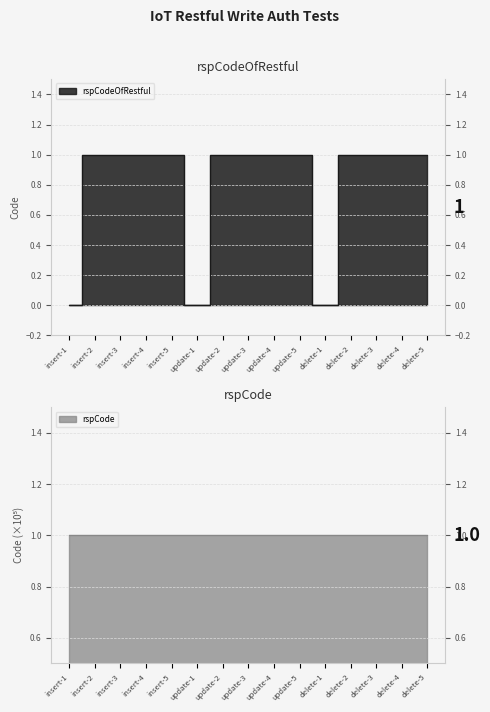

At which category does the chart reach its peak across all series?

insert-2